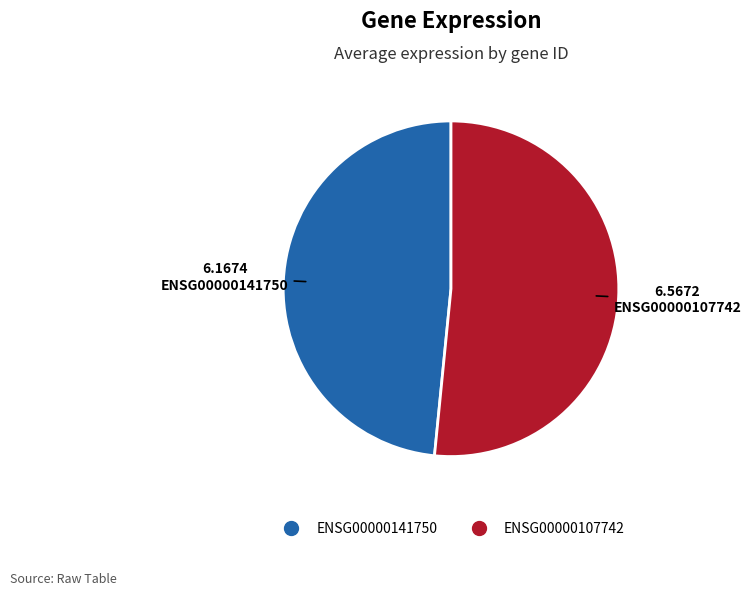

Which has a higher value, ENSG00000107742 or ENSG00000141750?

ENSG00000107742